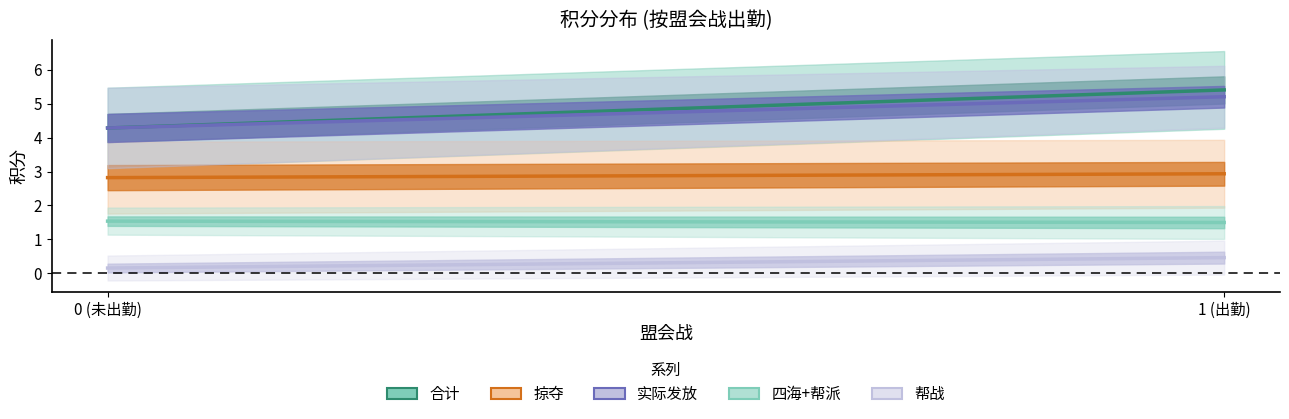

Rank the series by their maximum value, from lowest to highest.

帮战, 四海+帮派, 掠夺, 实际发放, 合计